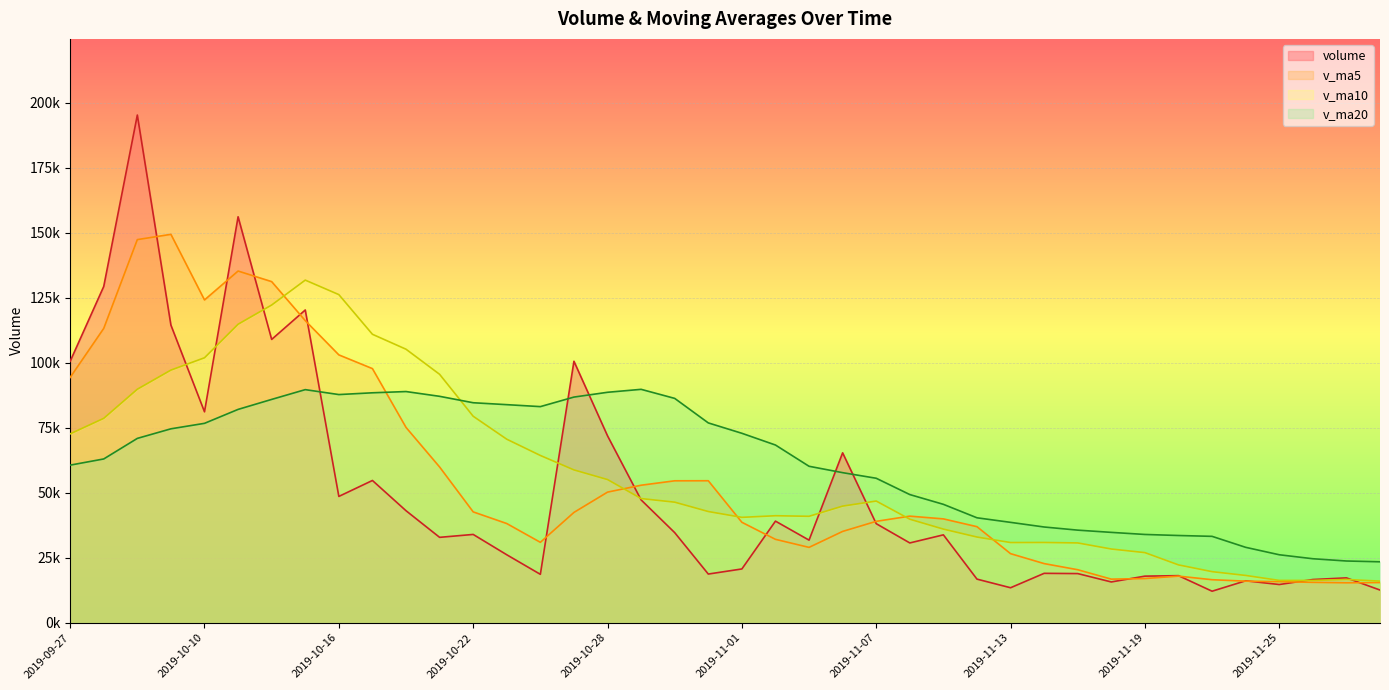

Does the chart display data point markers on the line(s)?

No